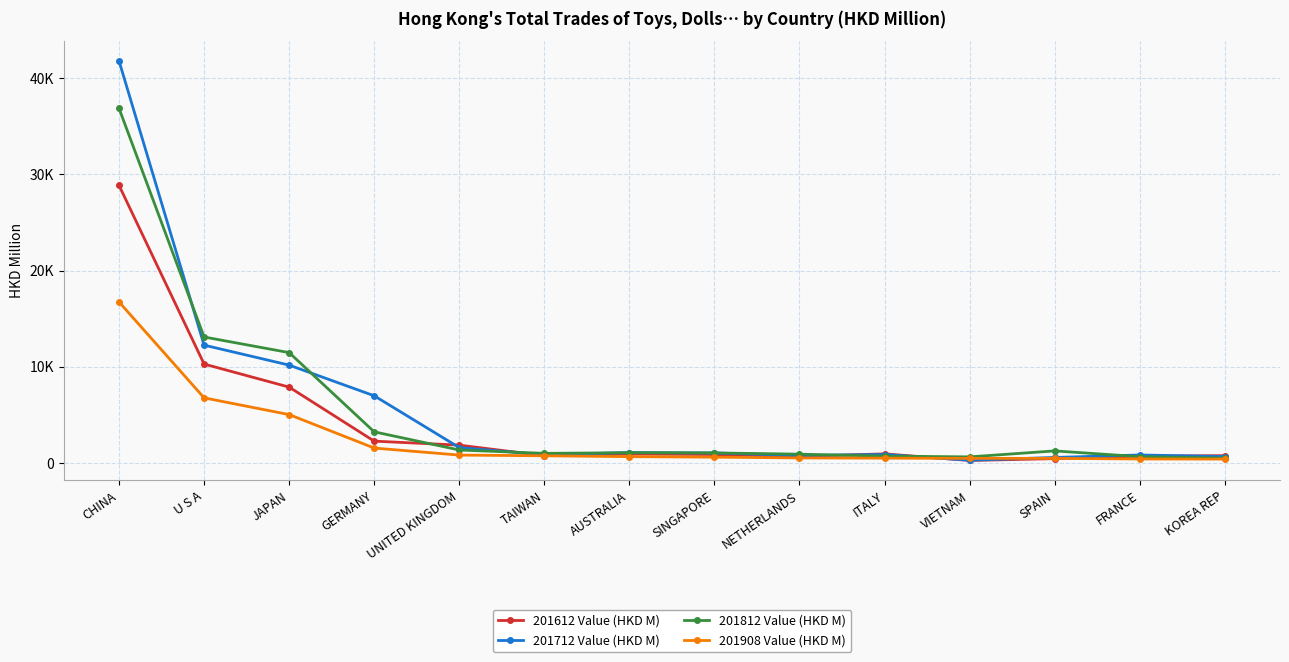

What is the difference between the maximum and minimum values in the 201712 Value (HKD M) series?

41492.9